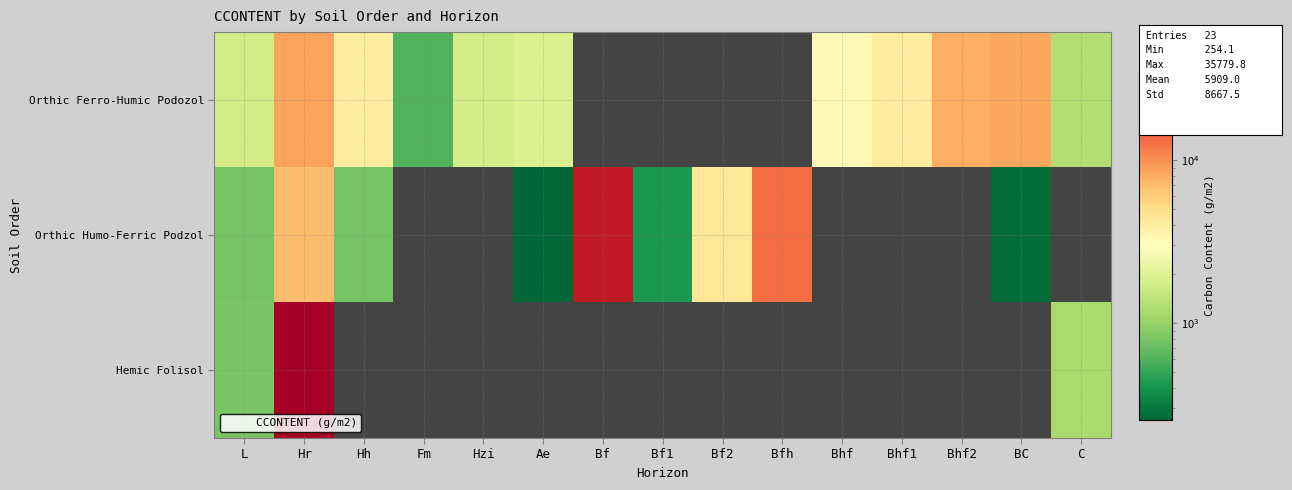

Count the number of categories in the chart.

15